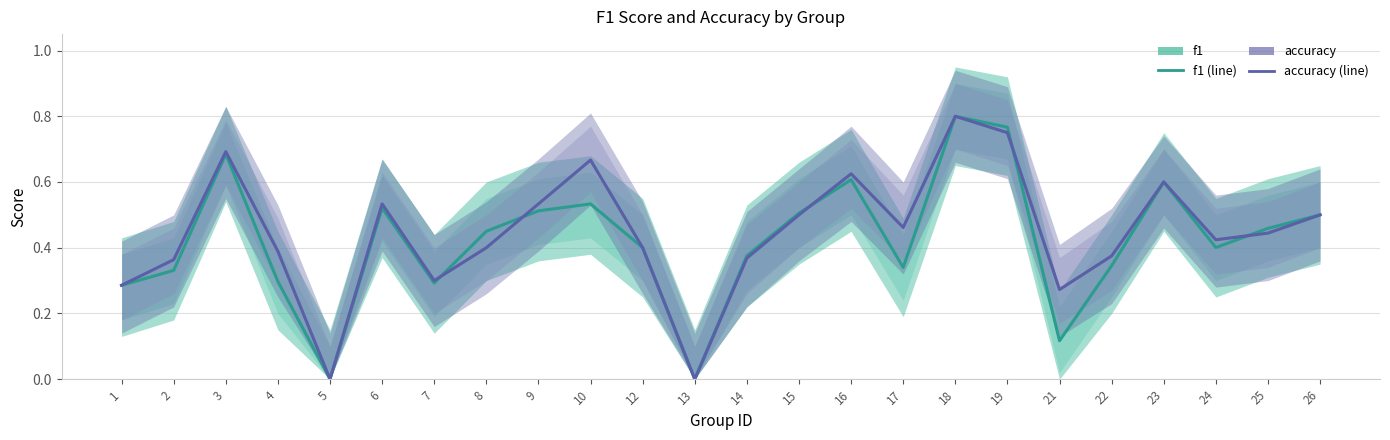

What value does the accuracy series have at 1?

0.3